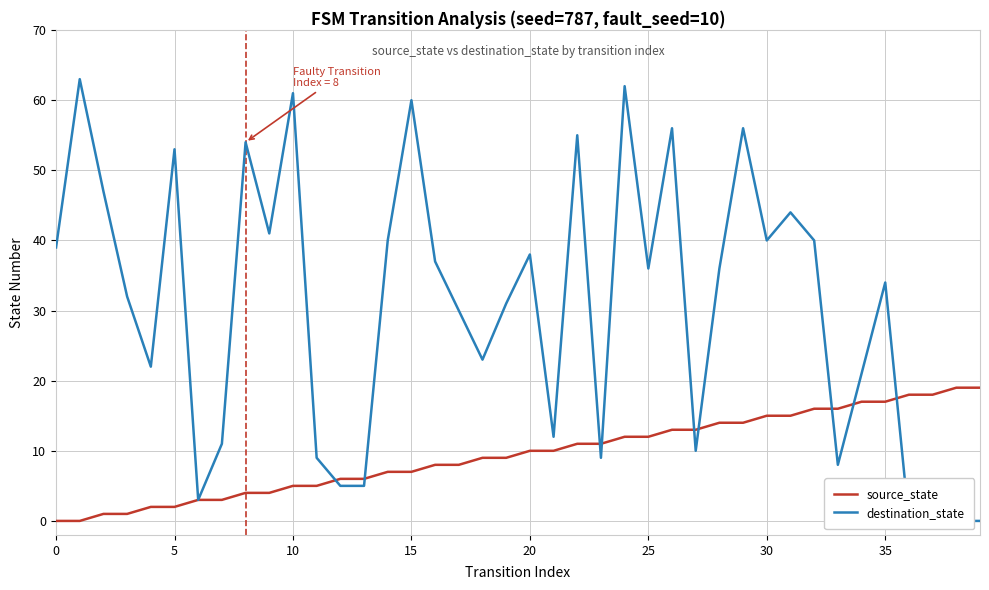

How many lines are shown in the chart?

2